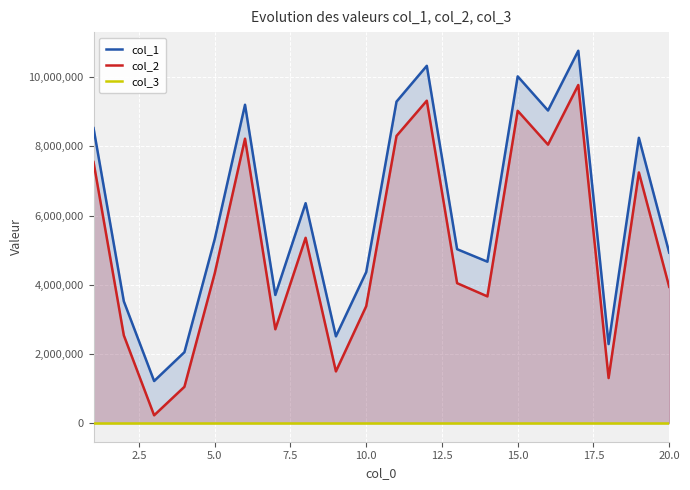

True or false: col_1 and col_2 cross at least once.

False